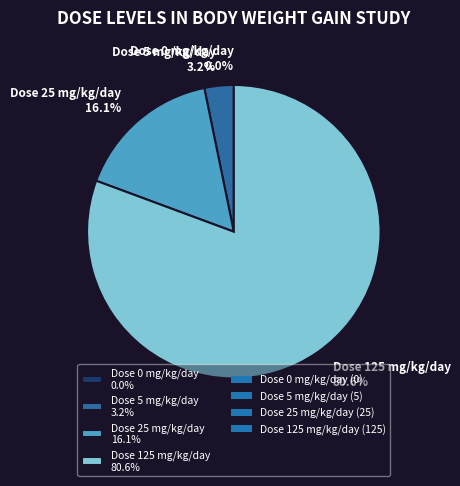

Does Dose 25 mg/kg/day represent more than half of the total?

No